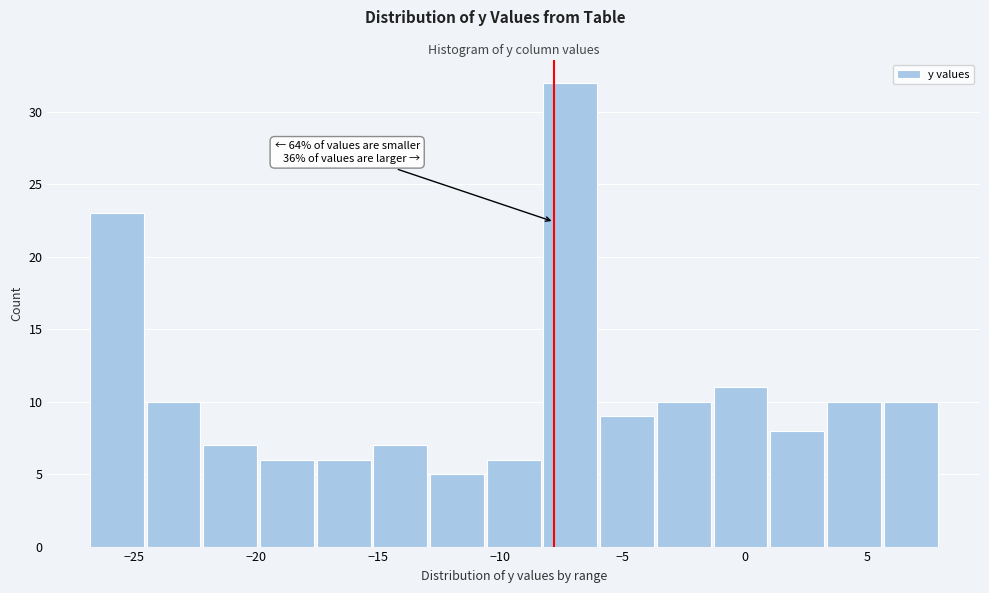

Which range on the x-axis has the tallest bar?

-8.0 to -6.0